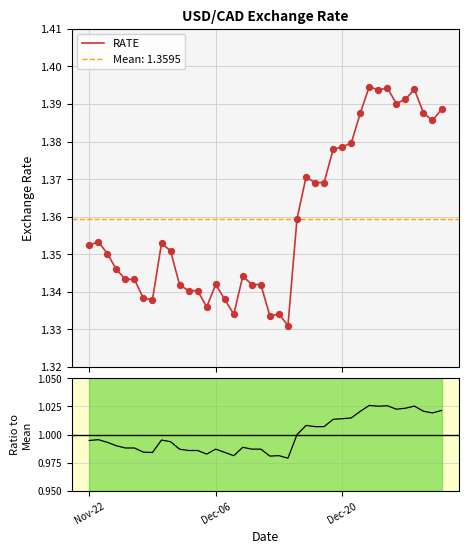

Which series reaches the maximum Y coordinate?

RATE